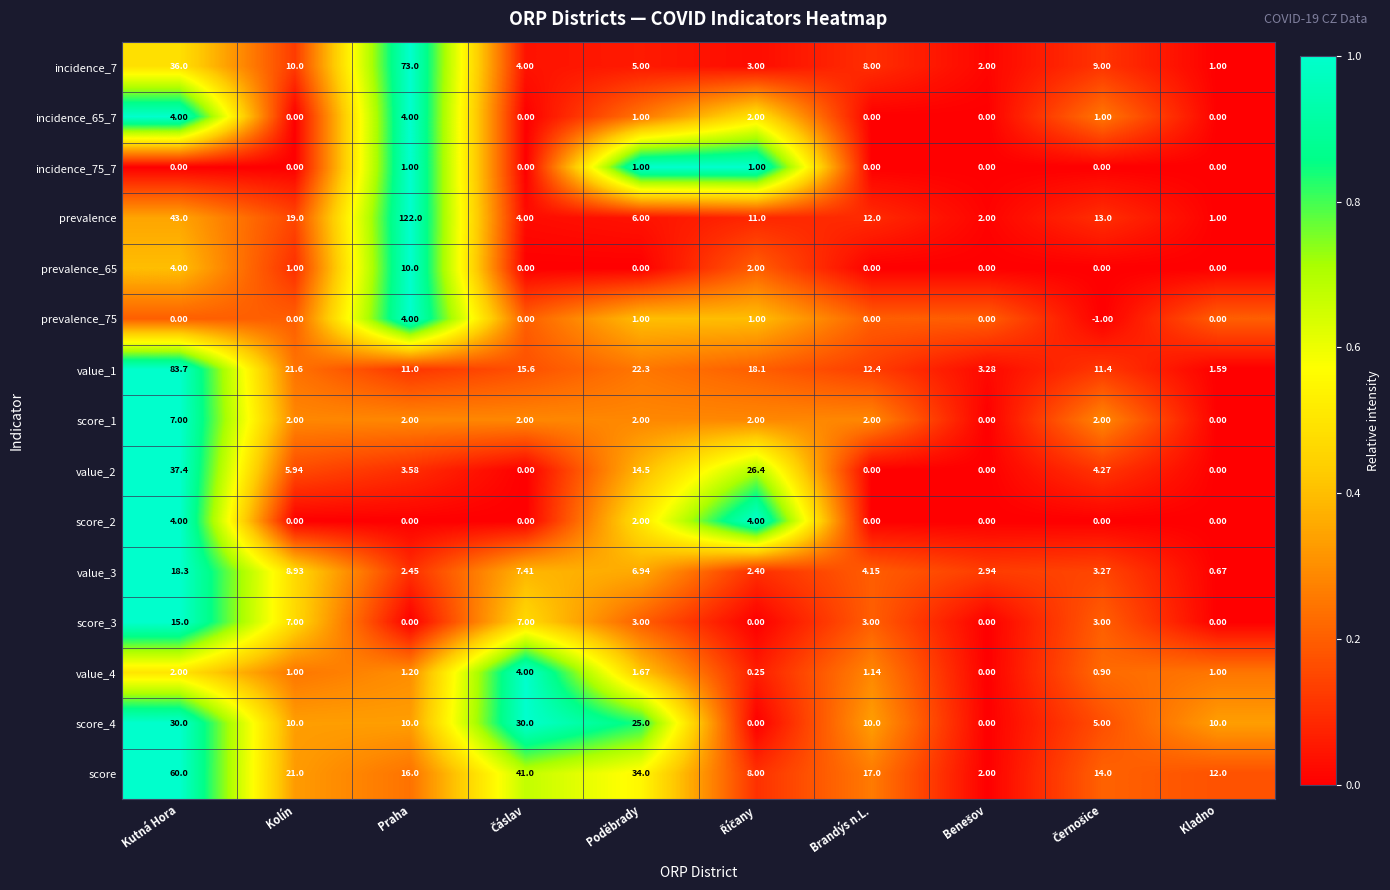

Between Kolín and Praha, which series saw the biggest shift?

prevalence